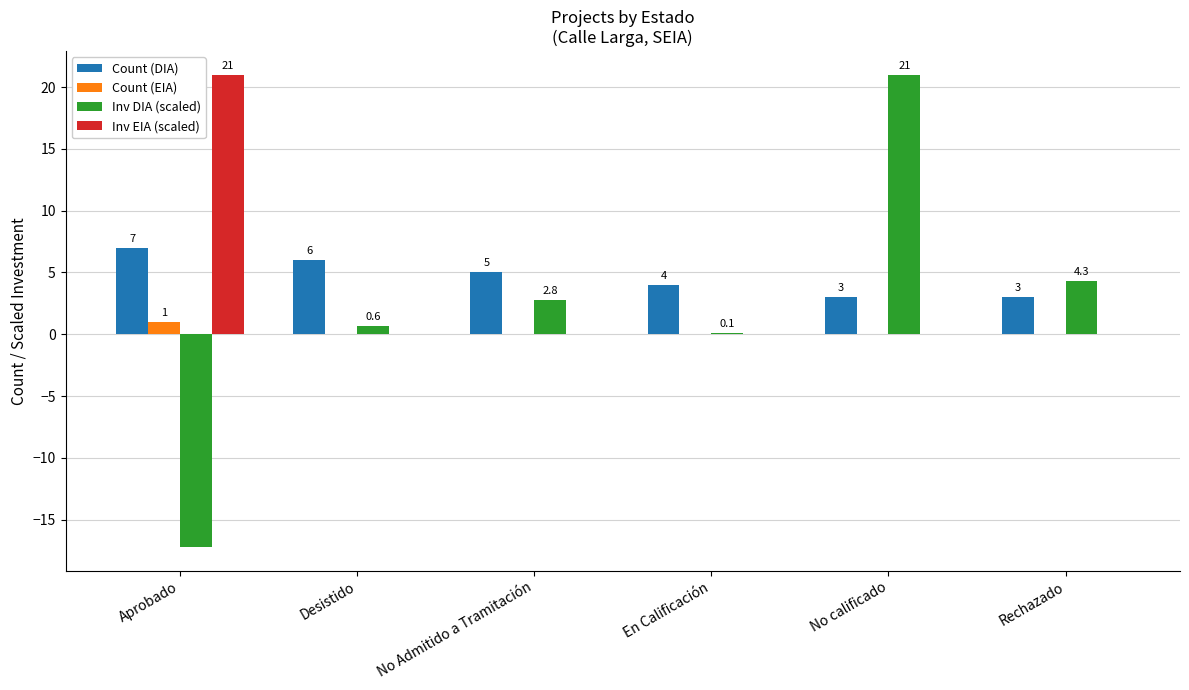

Which series has the largest total across all categories?

Count (DIA)